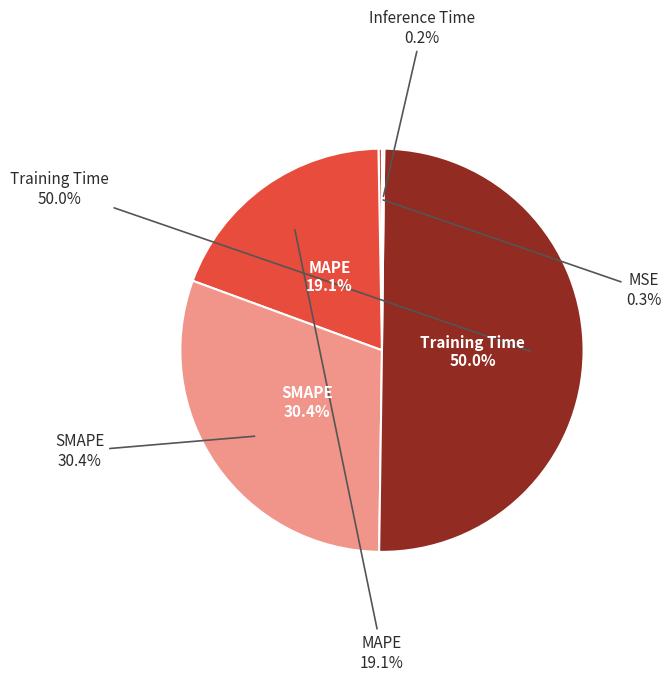

Does Training Time represent more than half of the total?

Yes